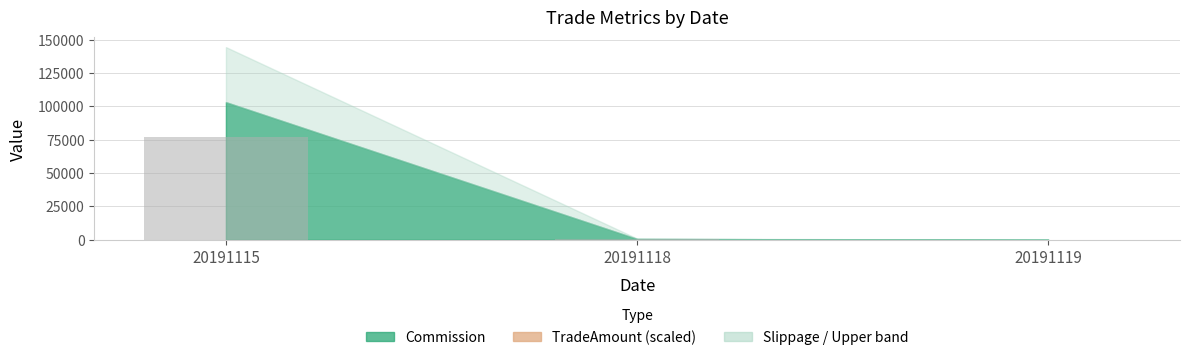

What is the difference between the values at 20191118 and 20191115?

76870.7